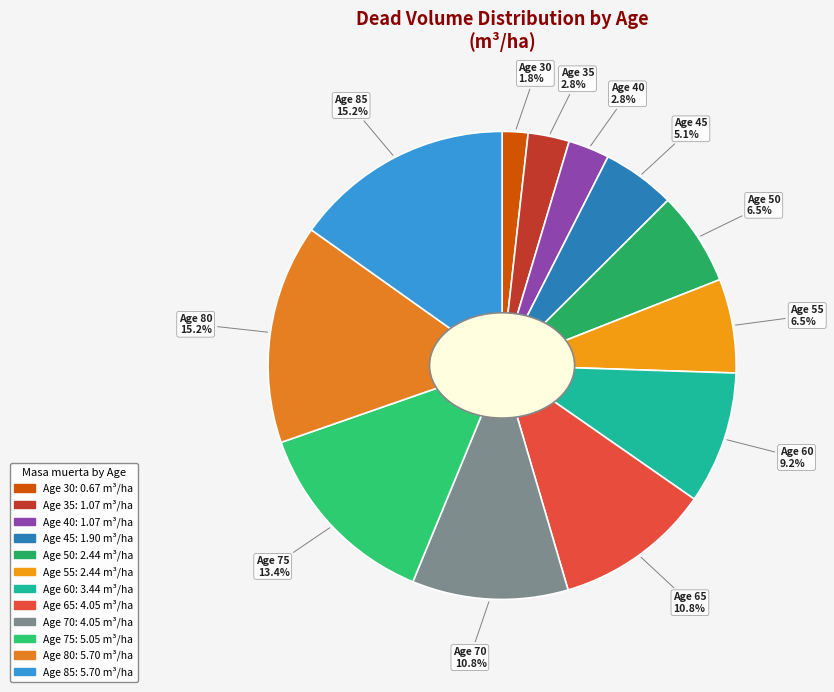

How many segments does this pie chart have?

12